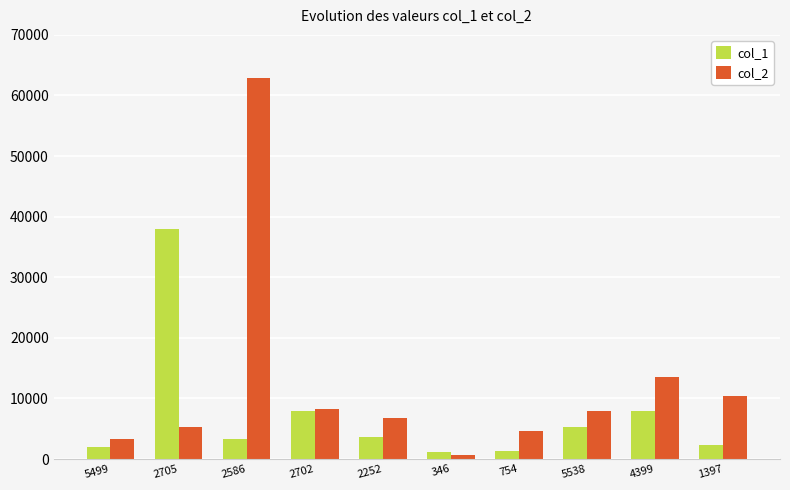

Are the bars grouped side by side (vs. stacked)?

Yes